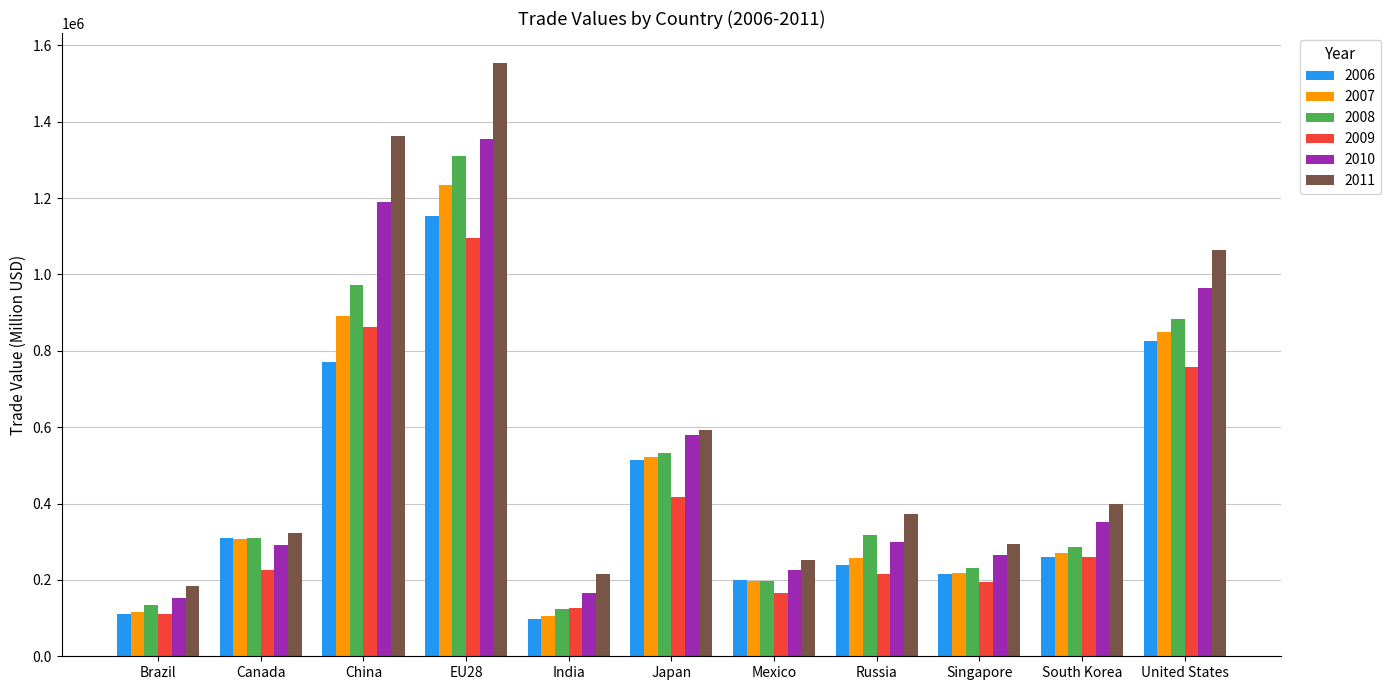

How many bars are there in total?

66